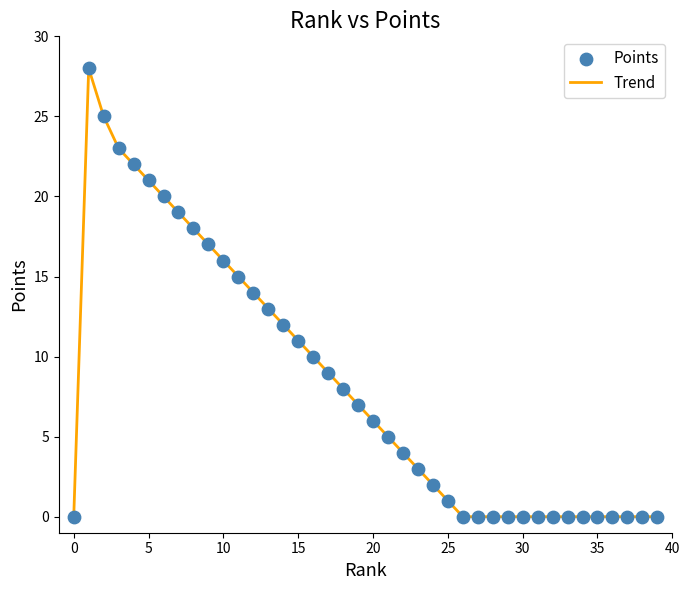

What is the greatest value displayed?

28